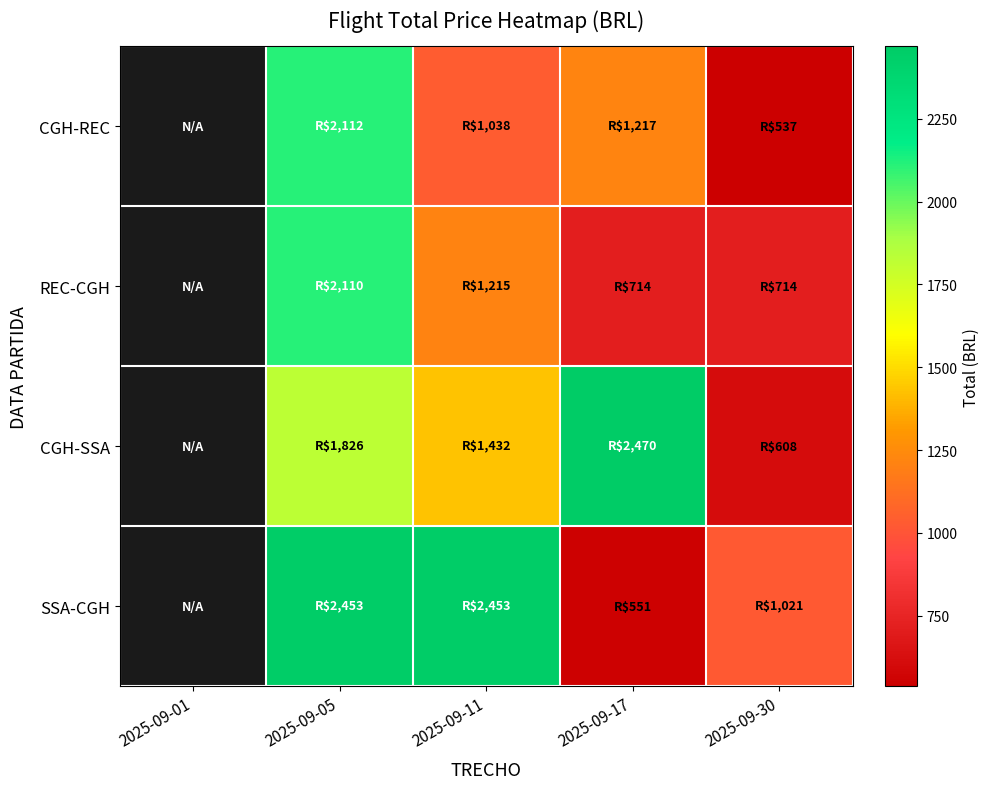

Which label corresponds to the largest value in the chart?

2025-09-17